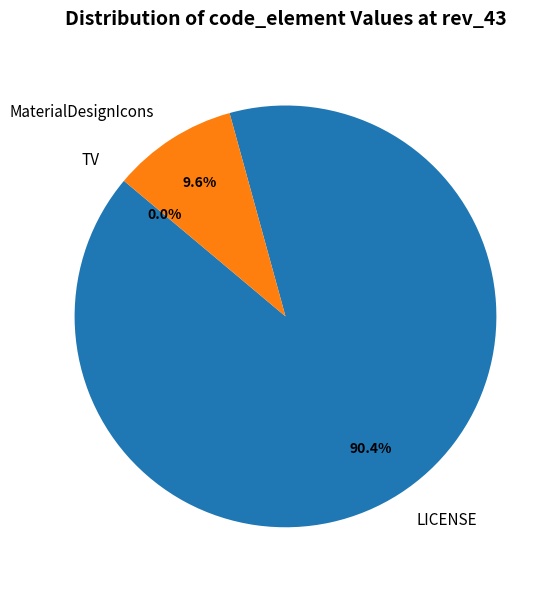

How many slices are in this pie chart?

3